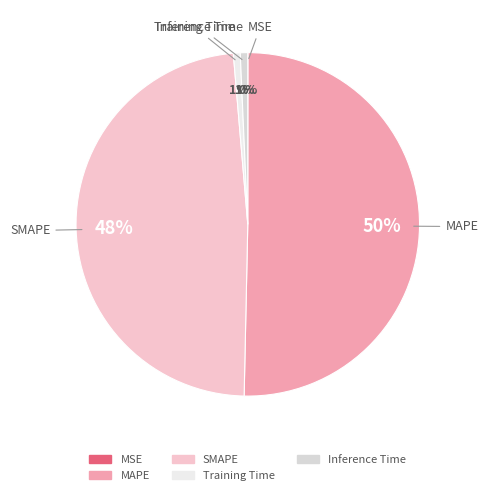

Is it true that Training Time is 1% of the pie?

True